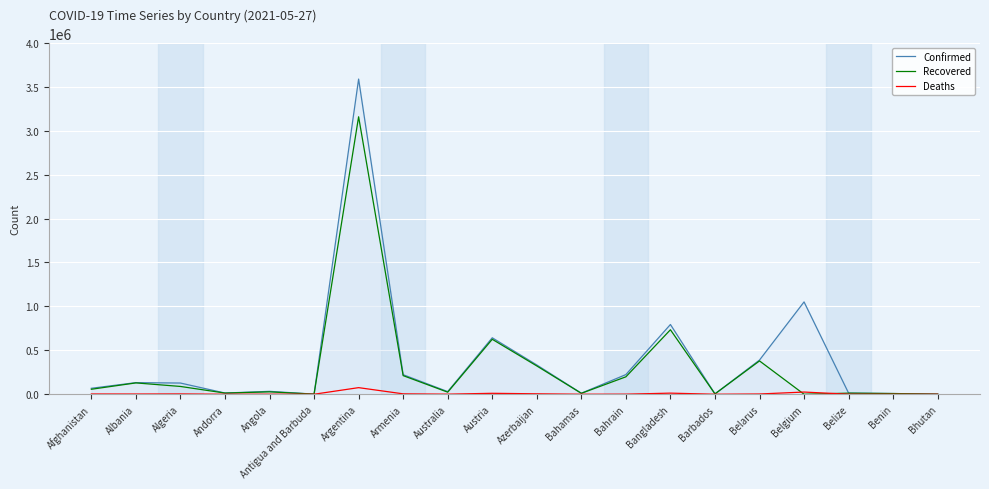

True or false: Confirmed and Recovered intersect in this chart.

False